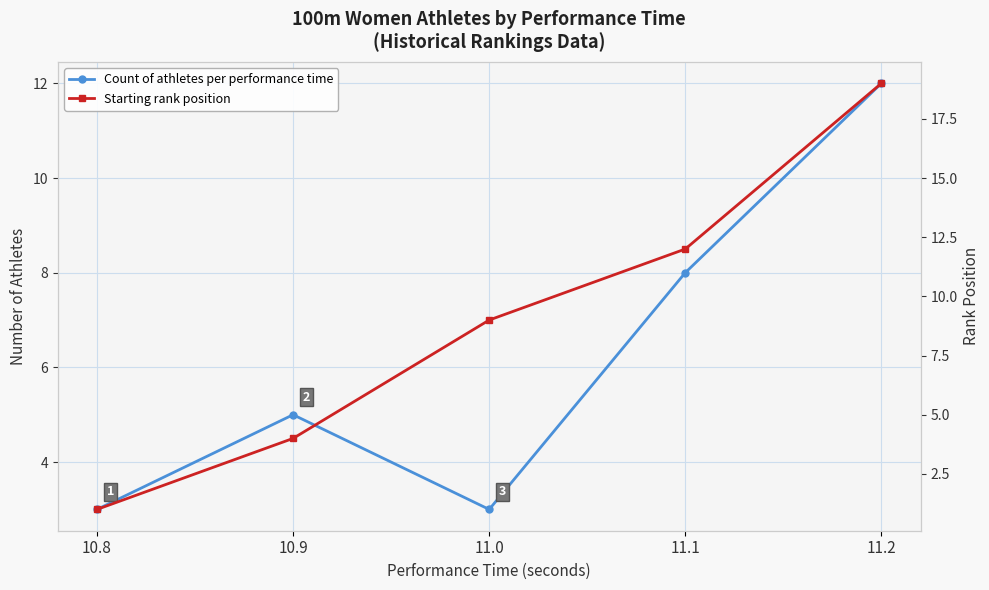

How many values in the Starting rank position series are below 9?

2